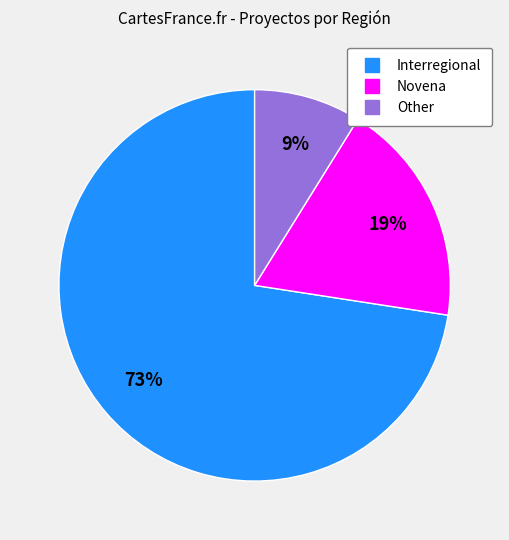

What percentage is the Novena slice, to the nearest percent?

19%